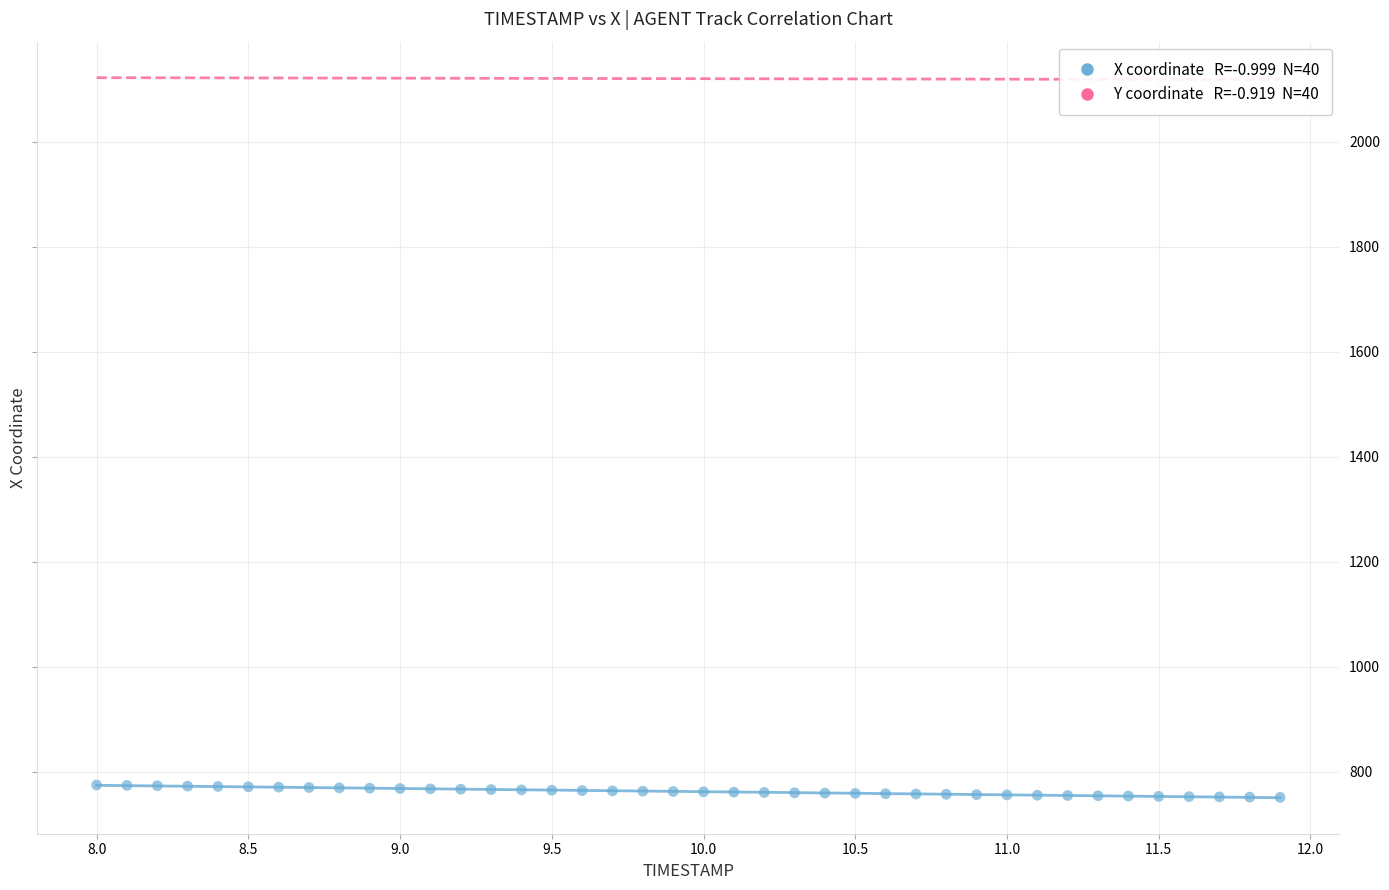

What is the range of Y values (max minus min)?

23.6